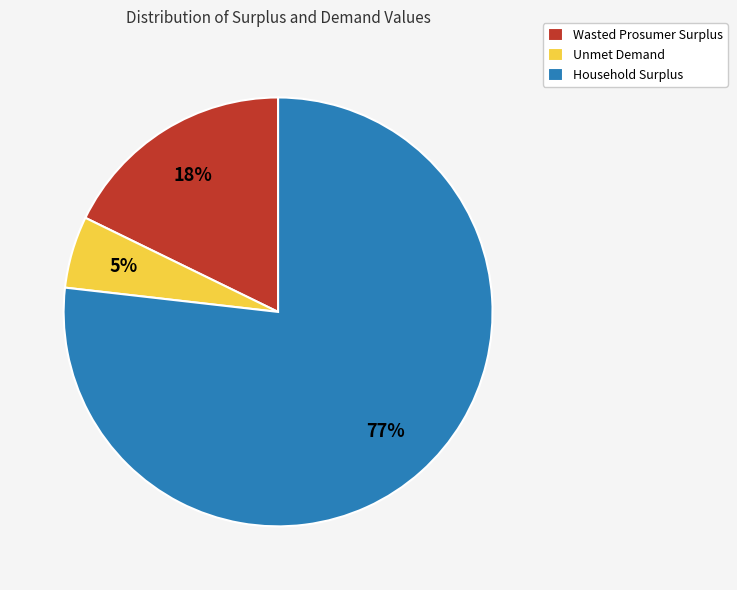

Is it true that Wasted Prosumer Surplus is 18% of the pie?

True